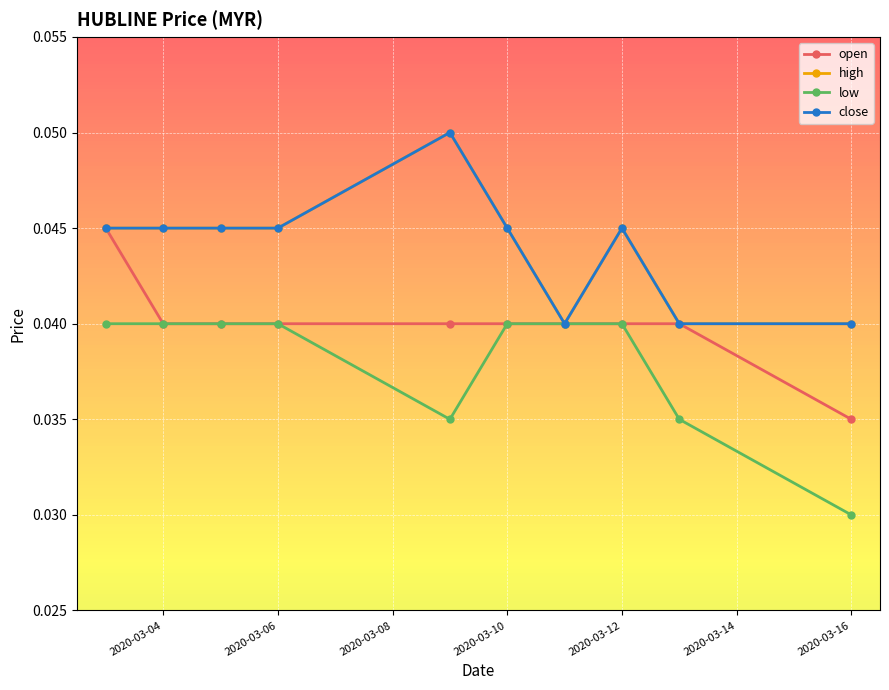

Is this an area chart (filled region under the line)?

No